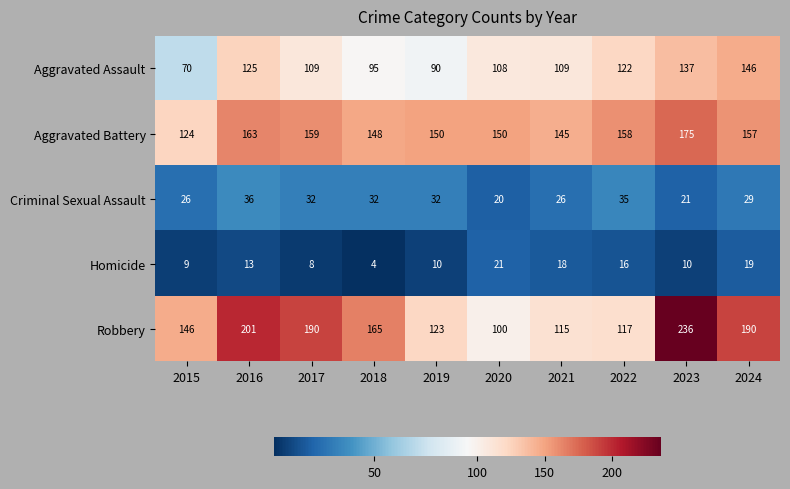

Which category has the highest value in the Aggravated Assault series?

2024